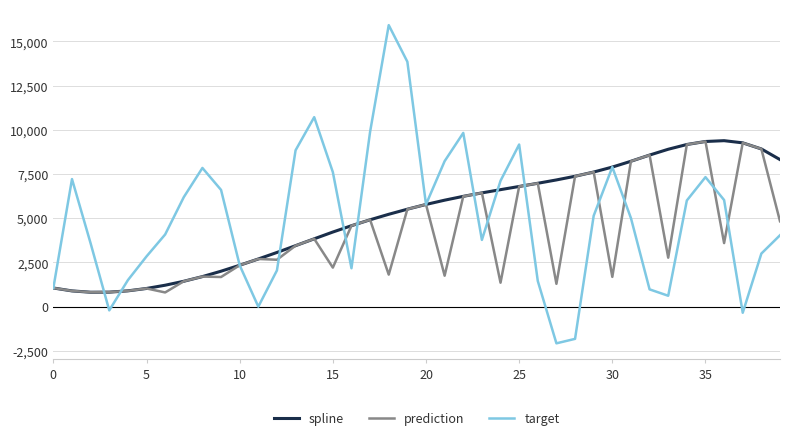

How many categories are shown in the chart?

40